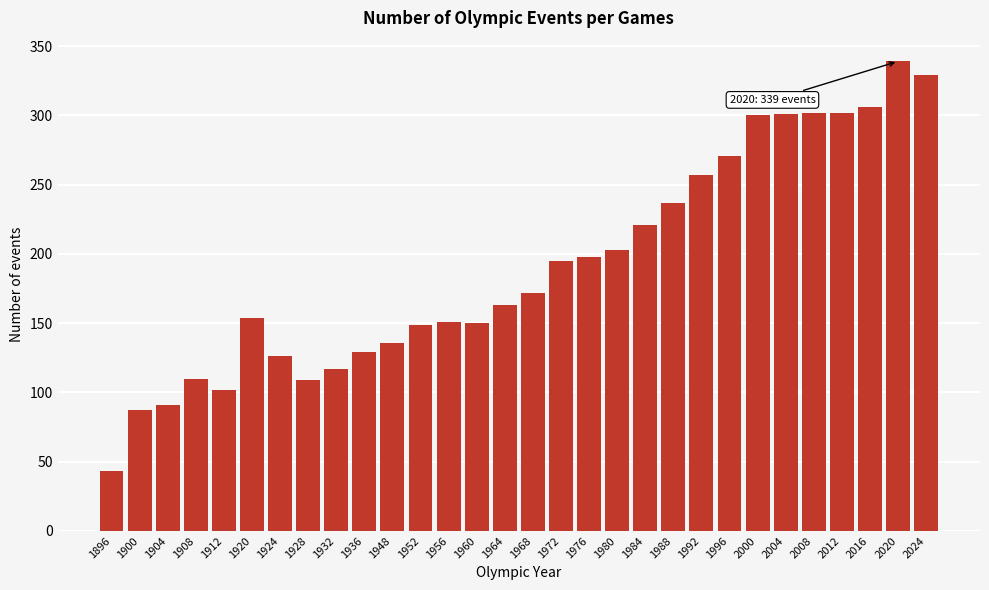

What is the change in value from 1976 to 2000?

+102